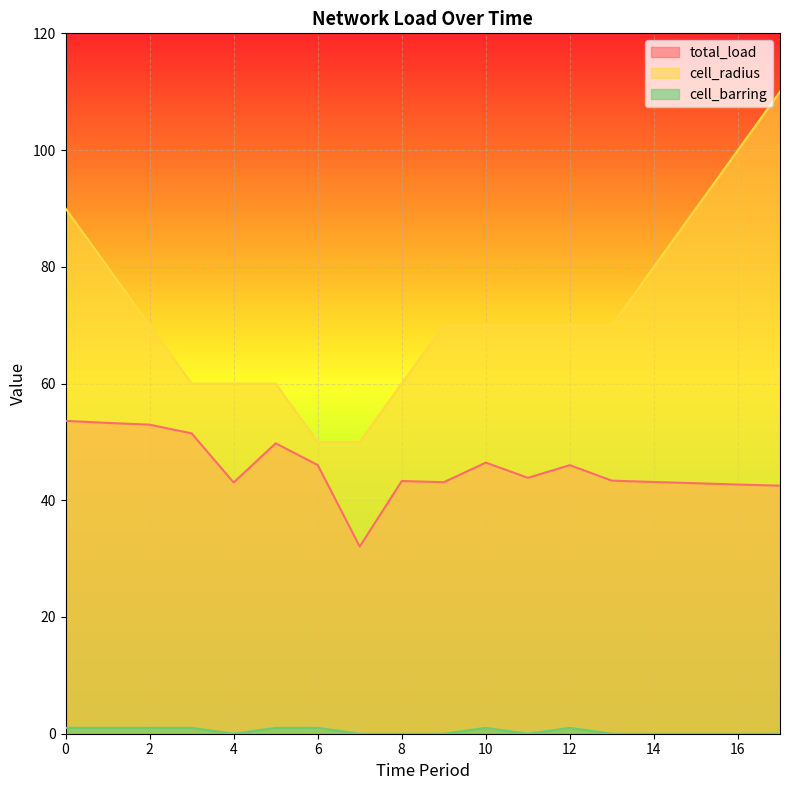

True or false: cell_barring and total_load intersect in this chart.

False